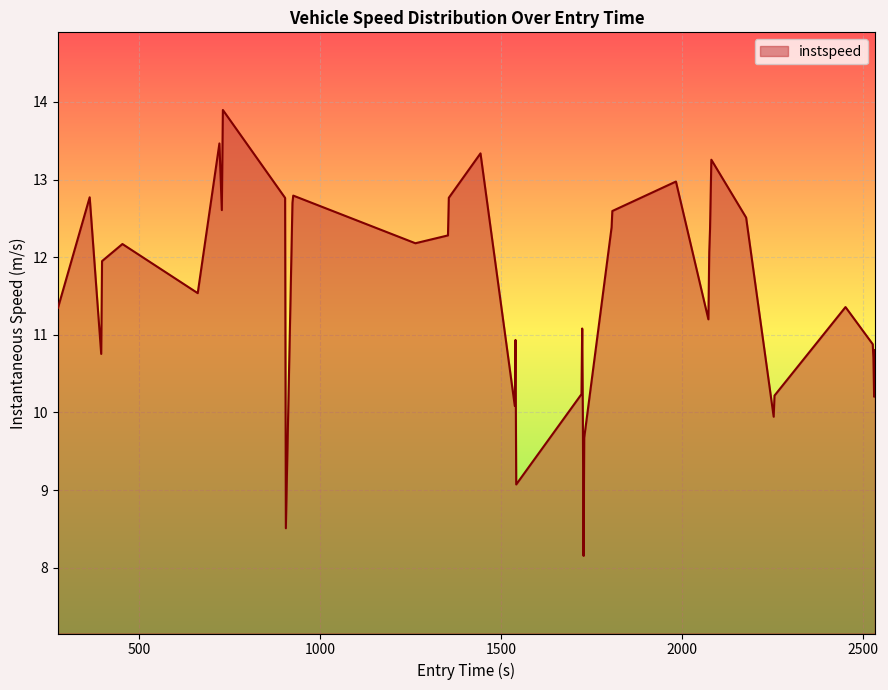

What is the greatest value displayed?

13.9